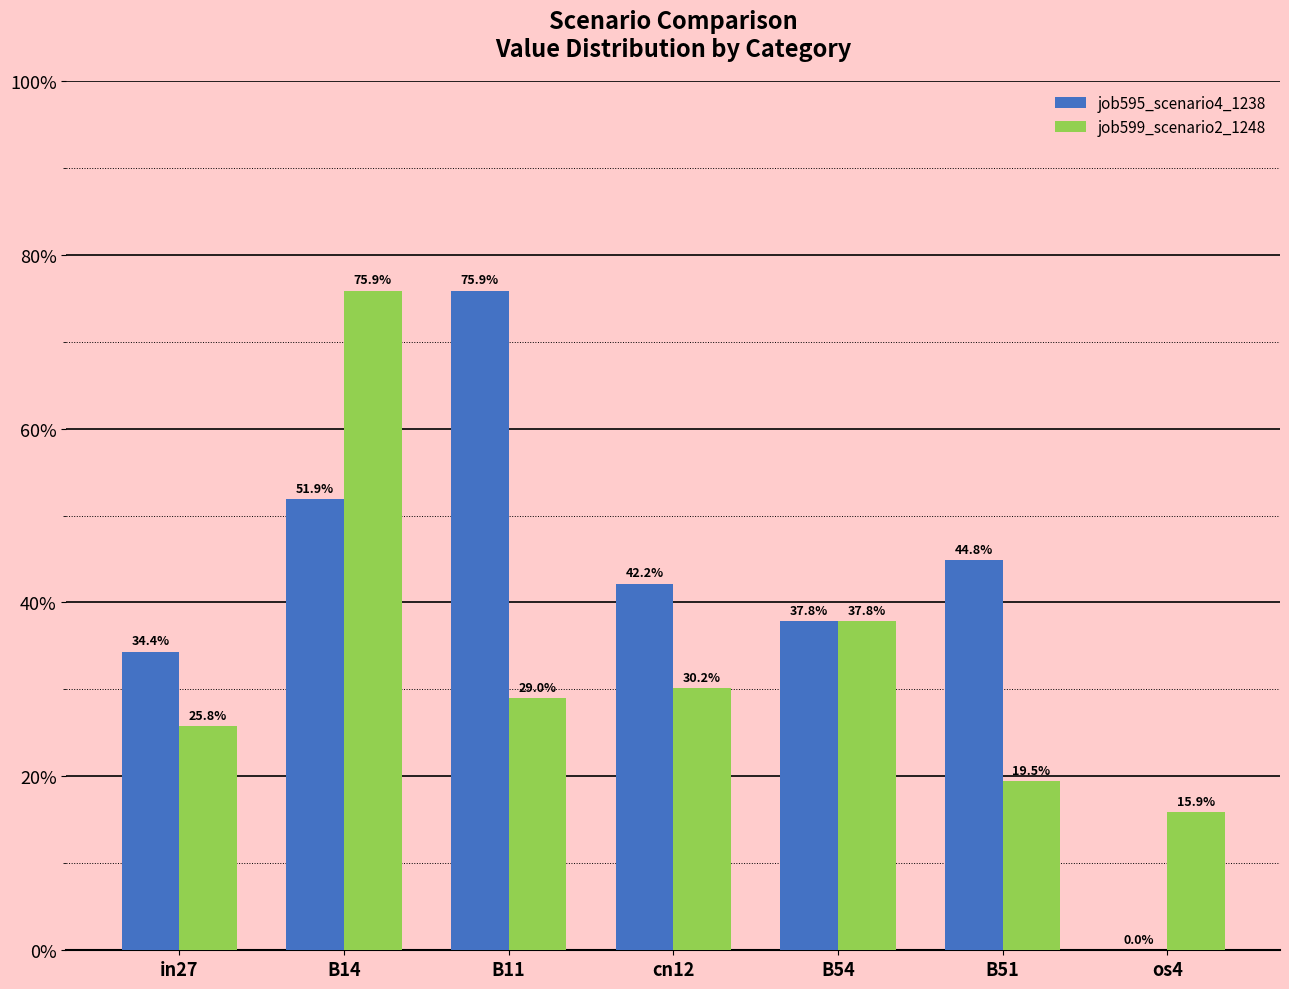

Count the job595_scenario4_1238 values in the range 0 to 1.

7